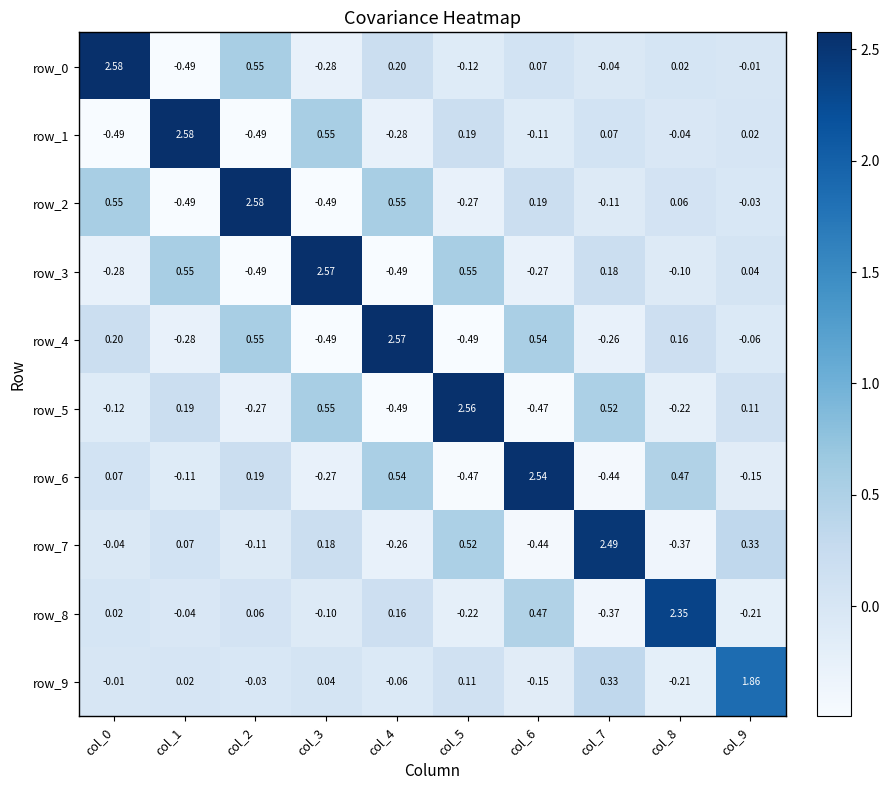

At how many categories does at least one series exceed 1?

10